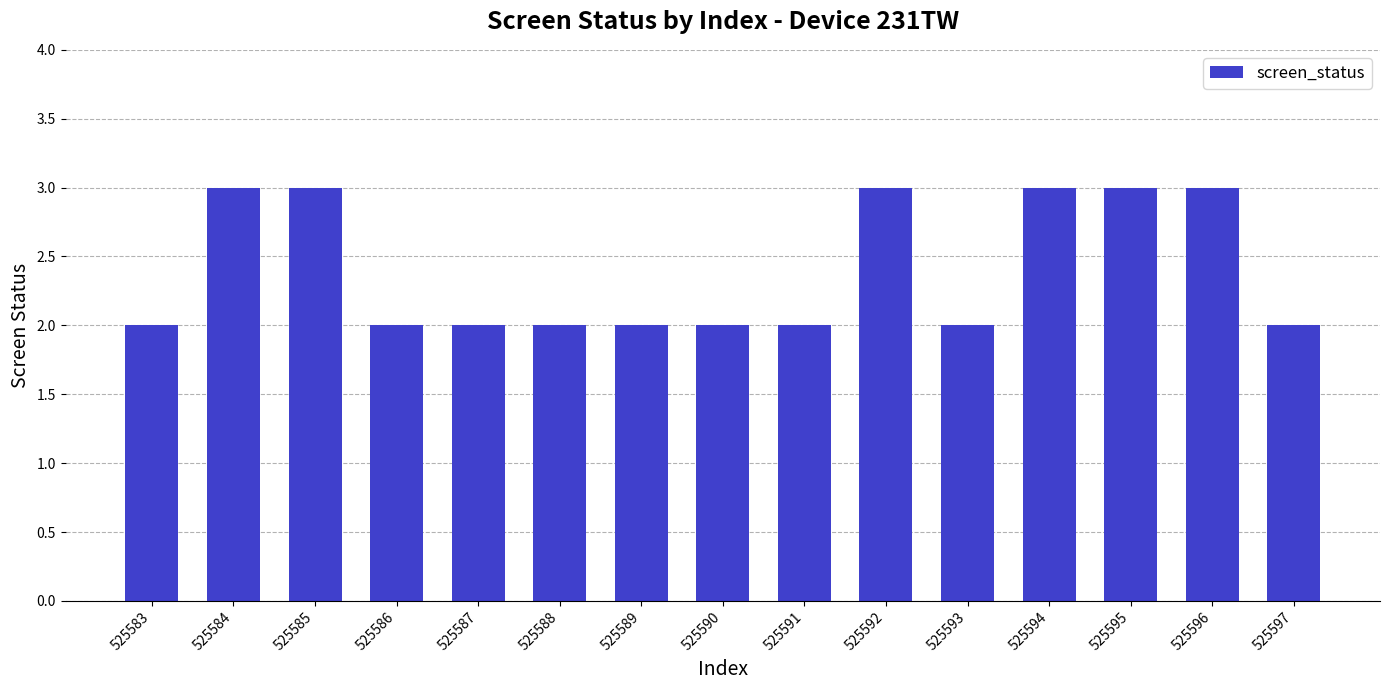

What is the approximate value at 525593?

2